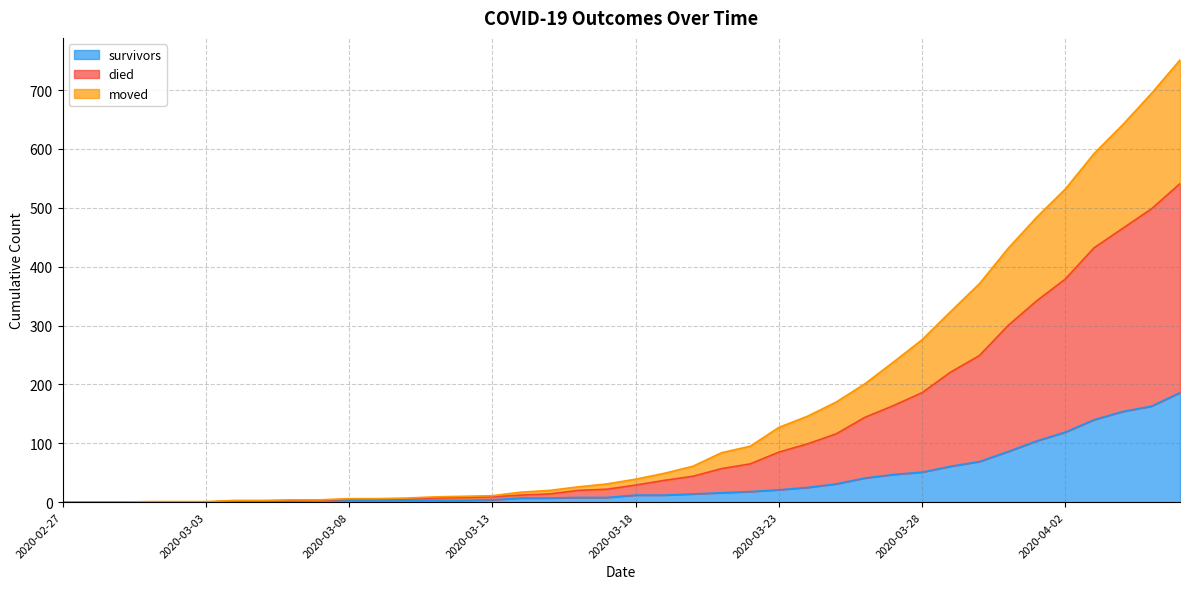

What are all the series names shown in the legend?

survivors, died, moved